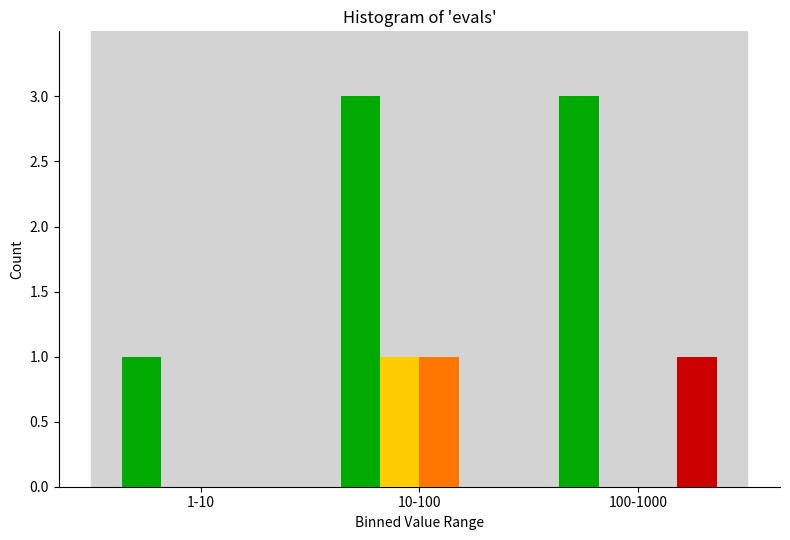

What is the maximum value shown in the chart?

3